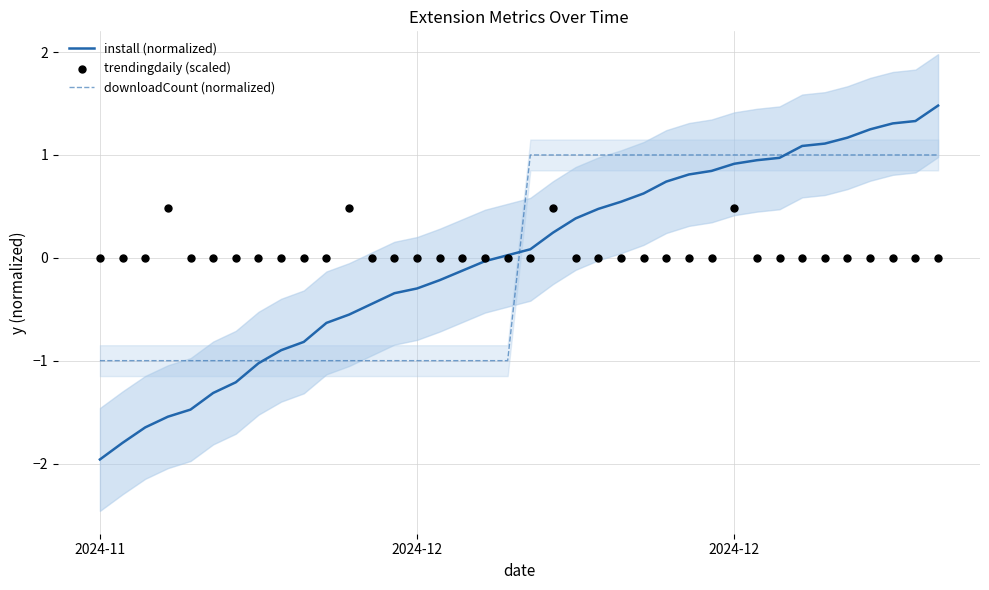

Is the value of downloadCount (normalized) at 10 greater than the value of trendingdaily (scaled) at 14?

No